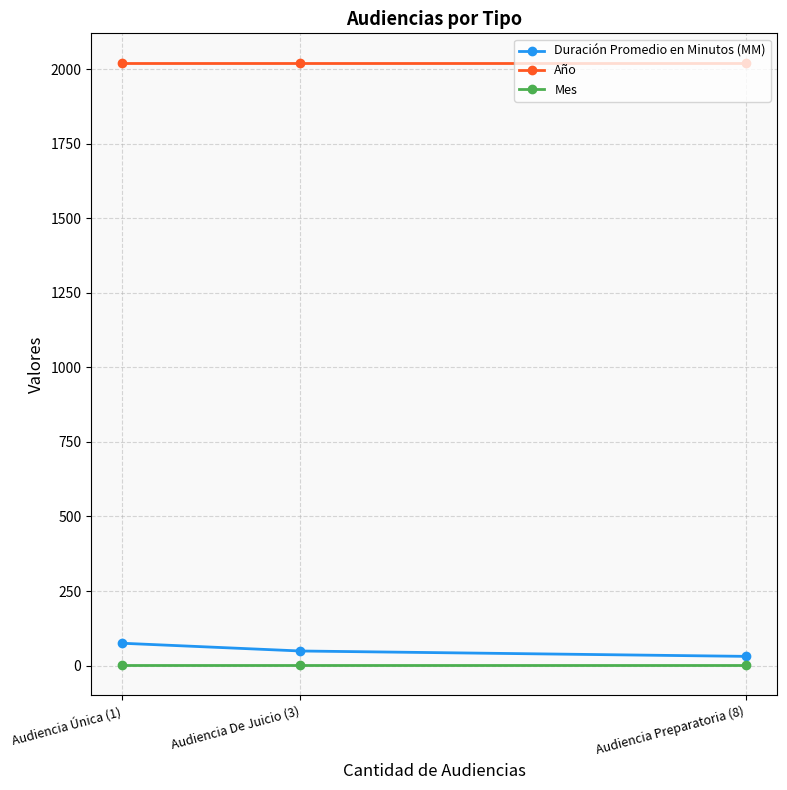

At which category is the sum across all series the highest?

Audiencia Única (1)